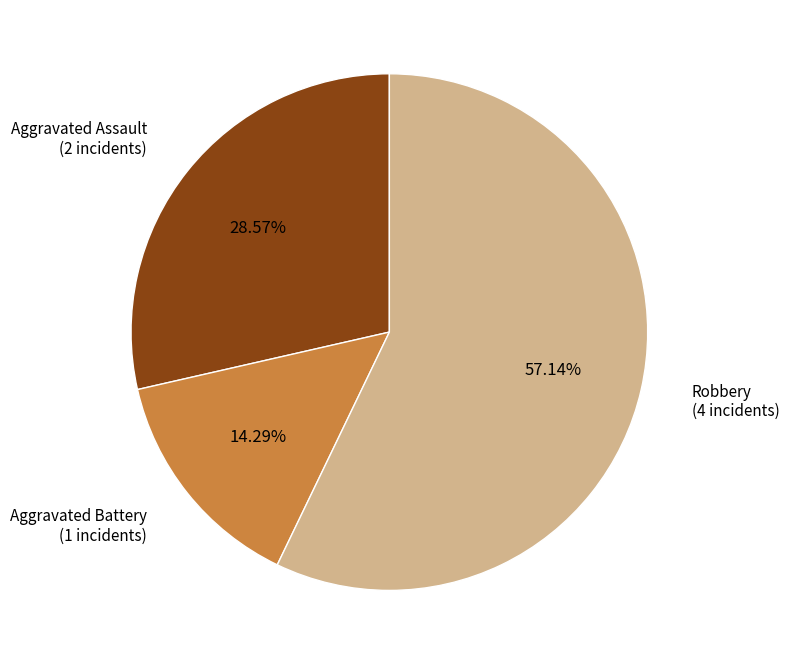

Count the number of slices in the pie.

3